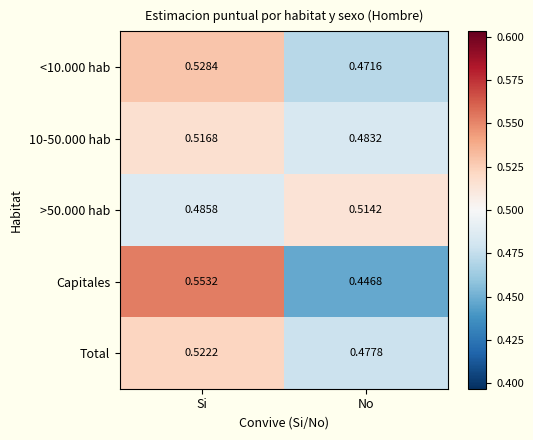

Rank the categories by <10.000 hab value from highest to lowest.

Si, No